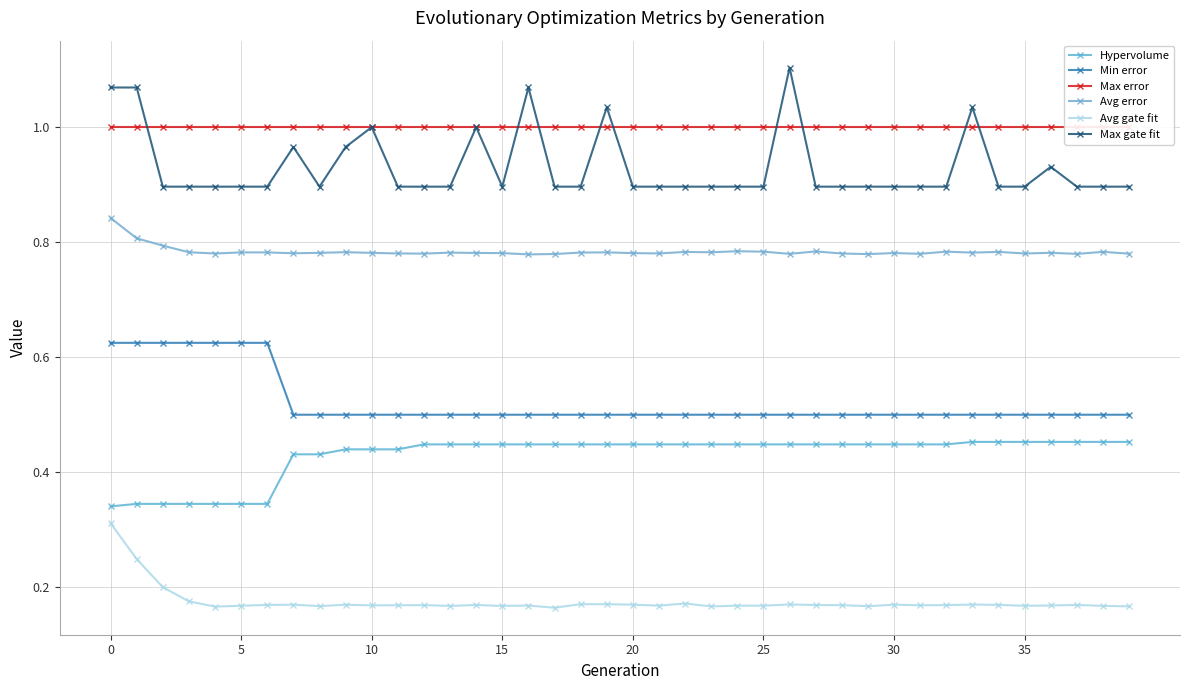

What is the difference between the highest and lowest values at 10?

0.8